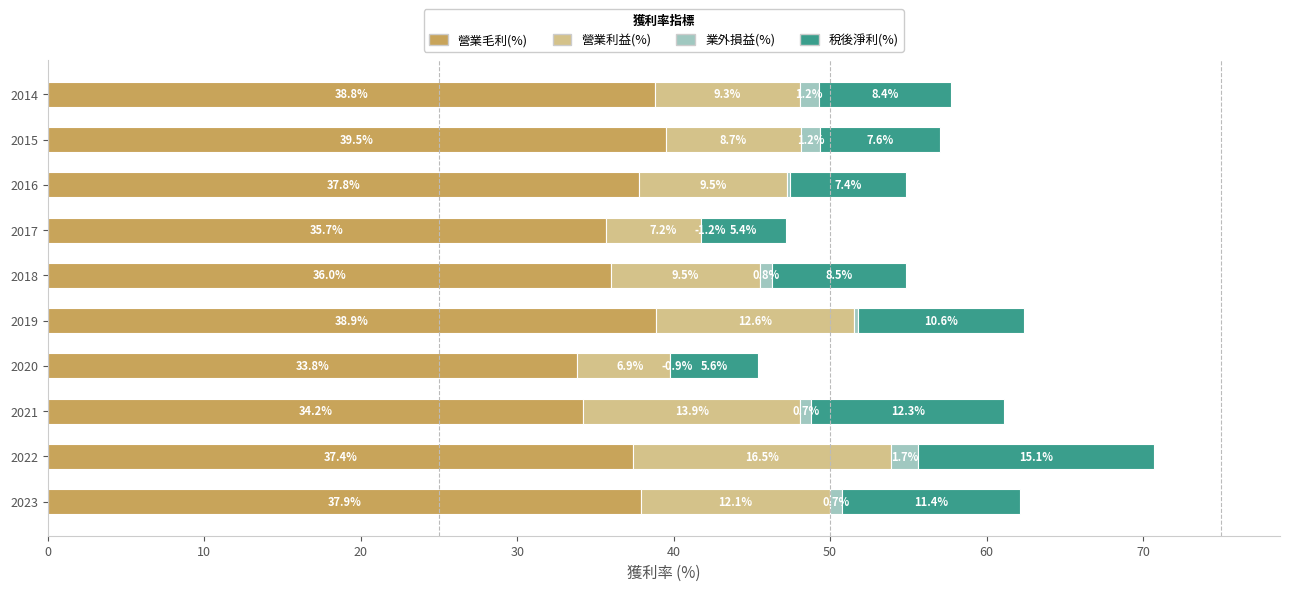

Reading left to right, what are all the values shown in this chart?

營業毛利(%): 37.9	37.4	34.2	33.8	38.9	36.0	35.7	37.8	39.5	38.8
營業利益(%): 12.1	16.5	13.9	6.9	12.6	9.5	7.2	9.5	8.7	9.3
業外損益(%): 0.7	1.7	0.7	-0.9	0.3	0.8	-1.2	0.2	1.2	1.2
稅後淨利(%): 11.4	15.1	12.3	5.6	10.6	8.5	5.4	7.4	7.6	8.4